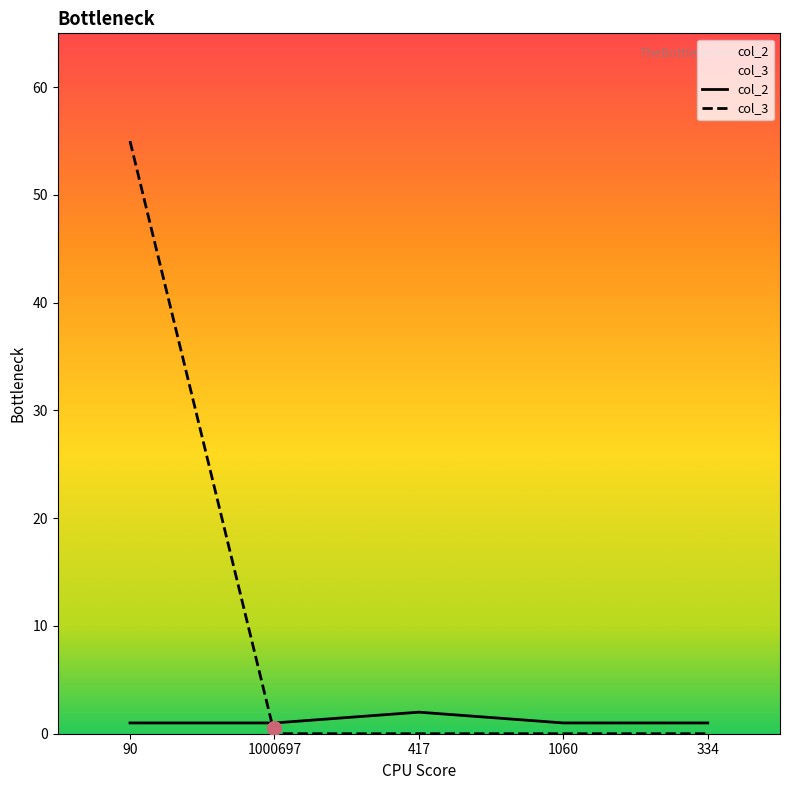

How many interior local peaks does the col_2 series have?

1